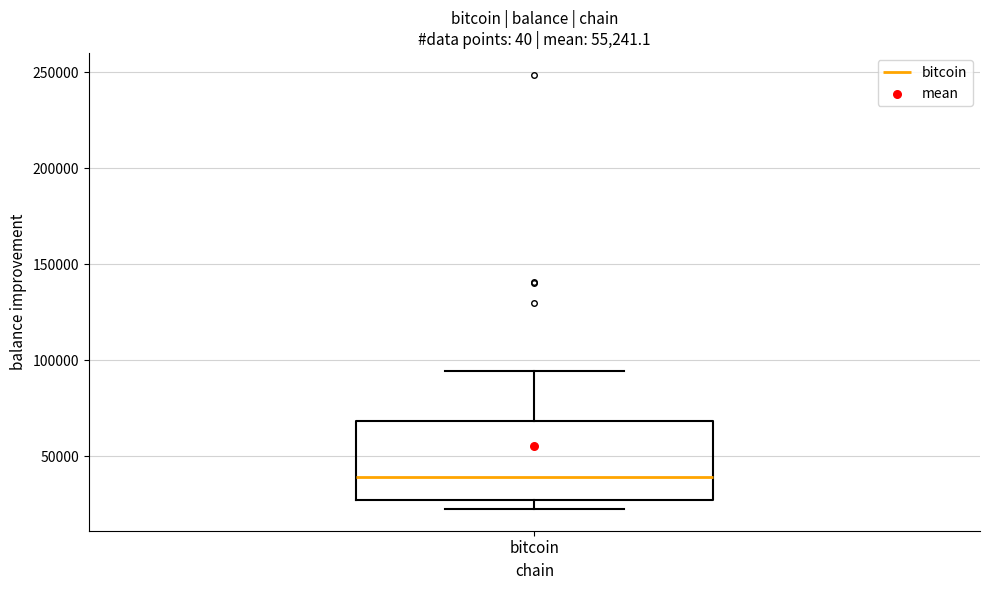

Transcribe this box plot: give where the median line is, the range the box spans, and where the two whiskers end, as read against the y-axis. The values are not printed on the chart, so give them approximately, as read against the axis.

median 40000, box 25000 to 70000, whiskers 25000 (just below the box's lower edge) to 95000